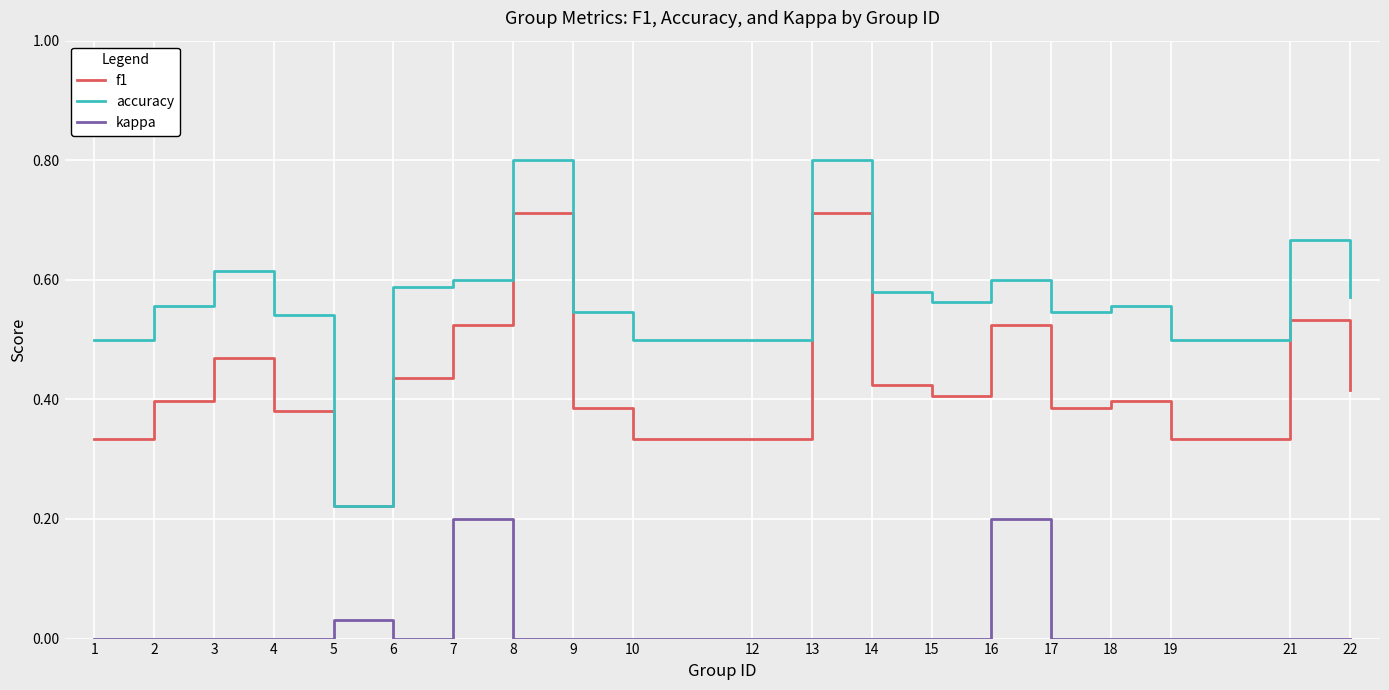

True or false: kappa and accuracy intersect in this chart.

False